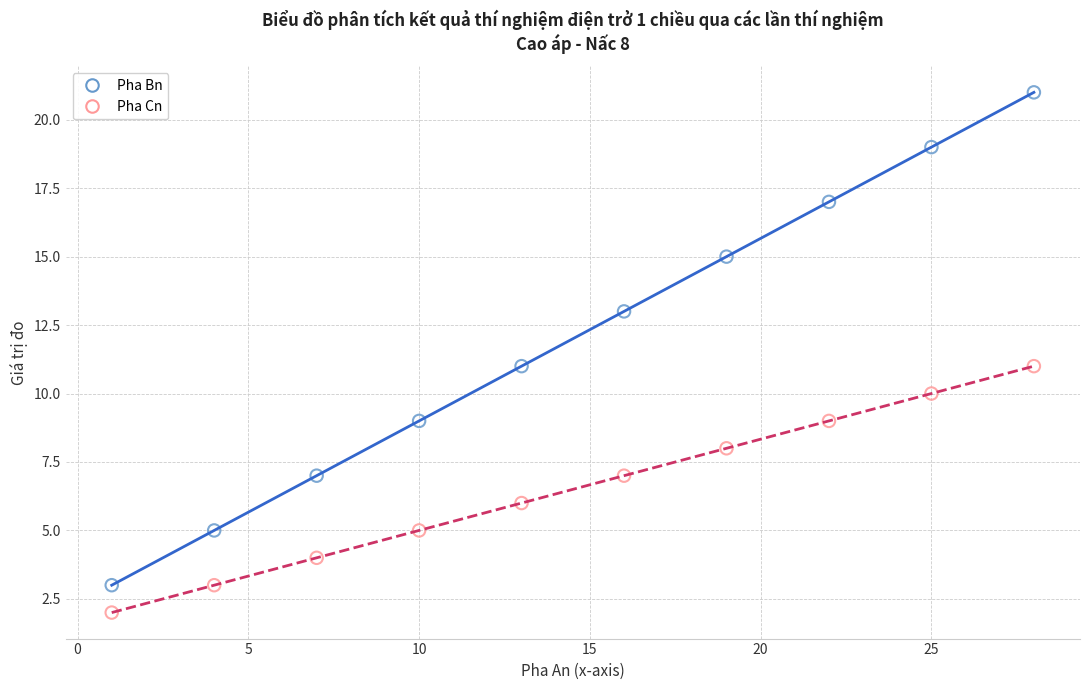

Across all data points, what is the range of Y values (max minus min)?

19